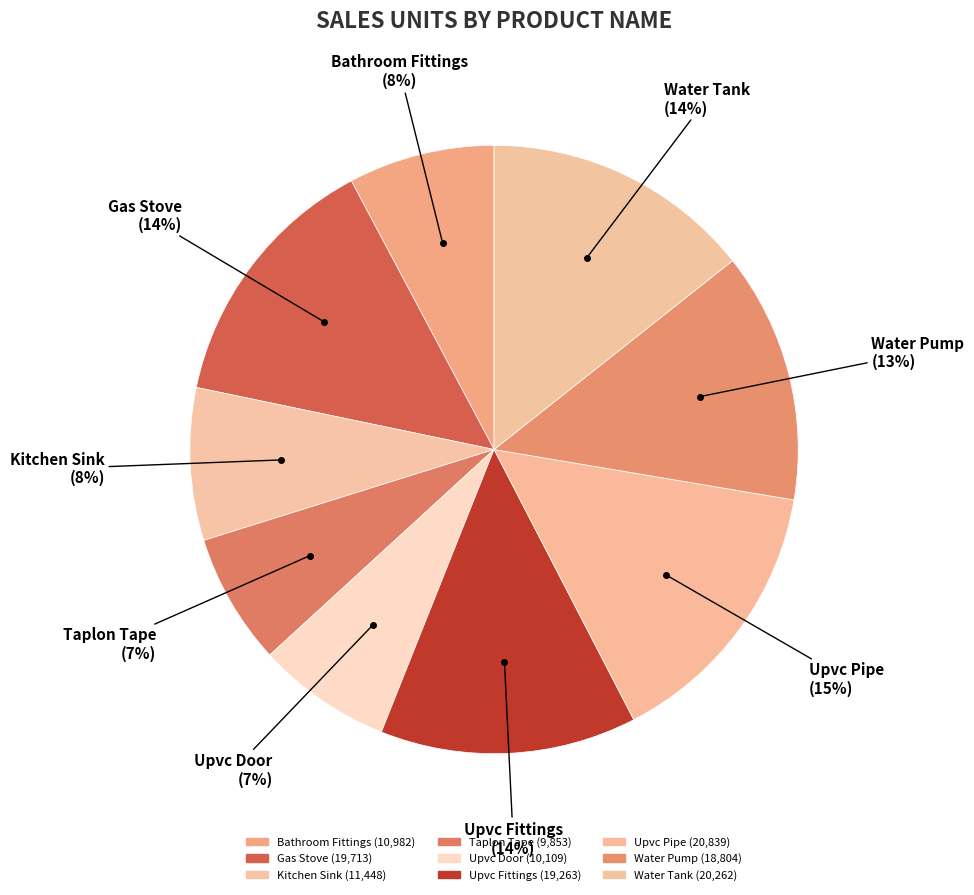

Count the number of slices in the pie.

9